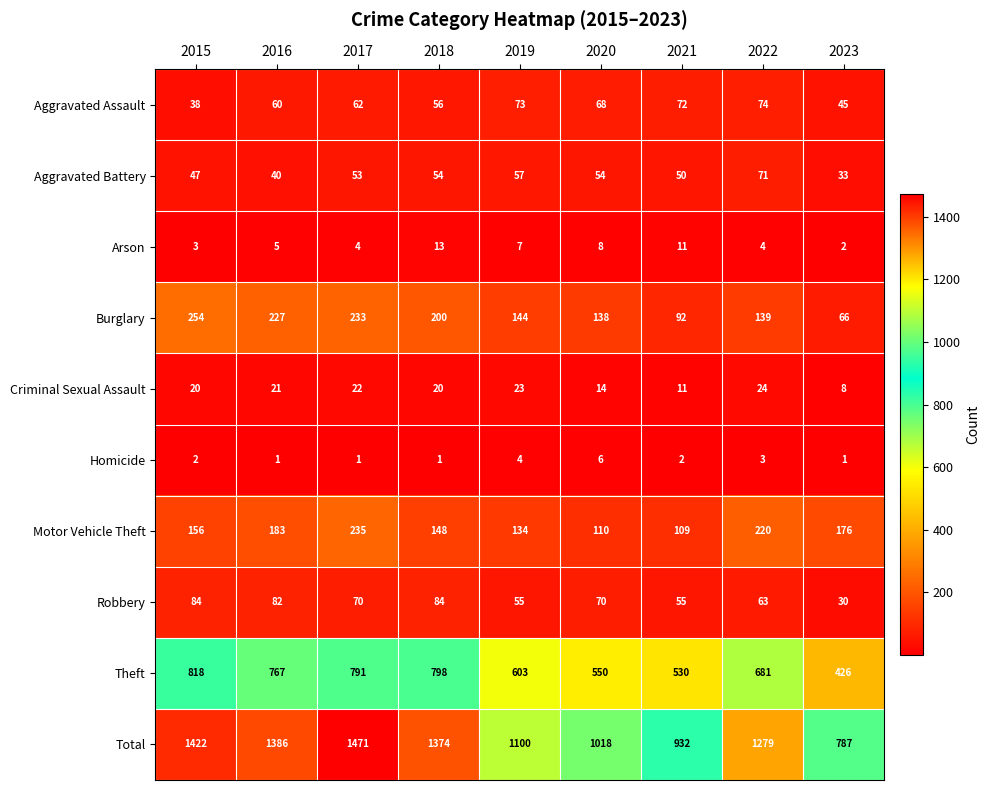

How many series are shown in this chart?

10